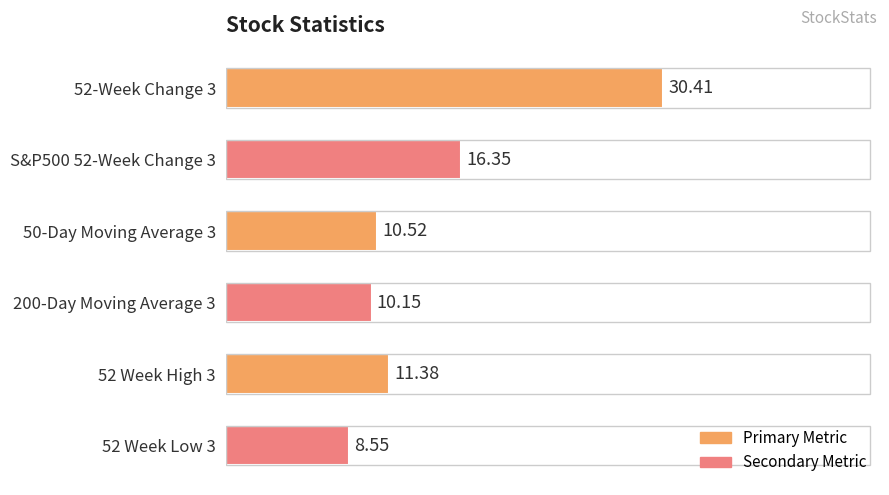

How many bars are there in total?

6